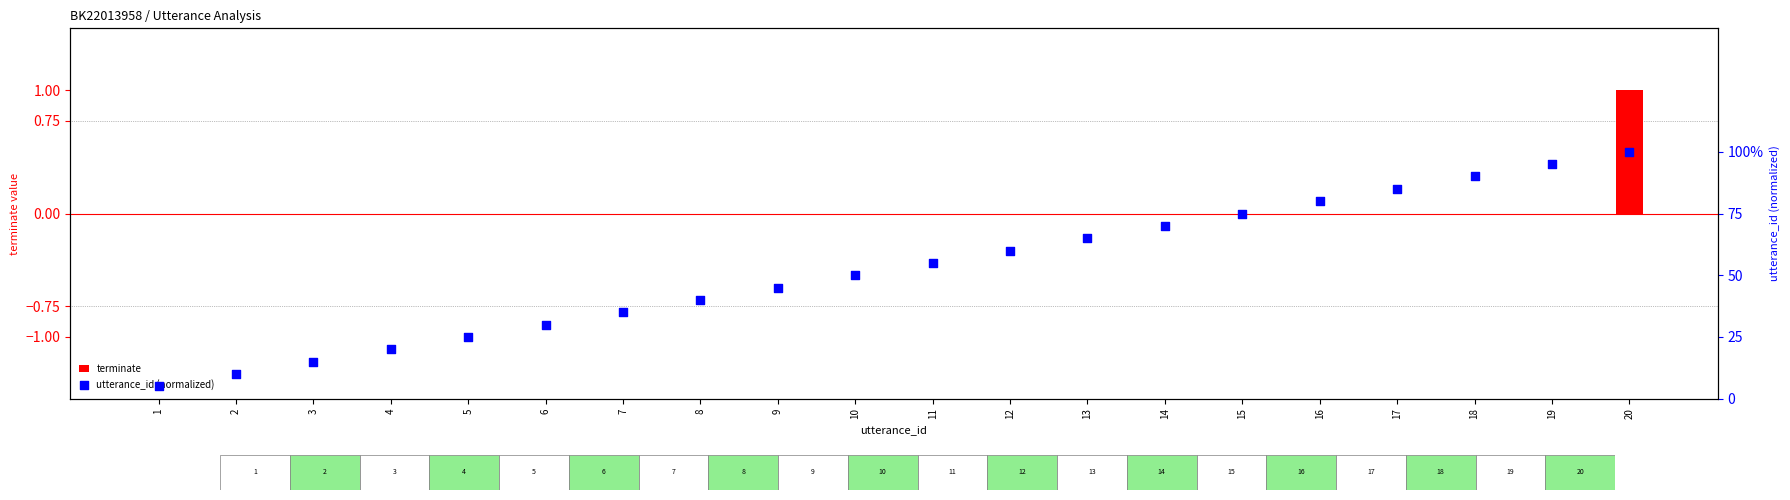

At which category is the sum across all series the highest?

20